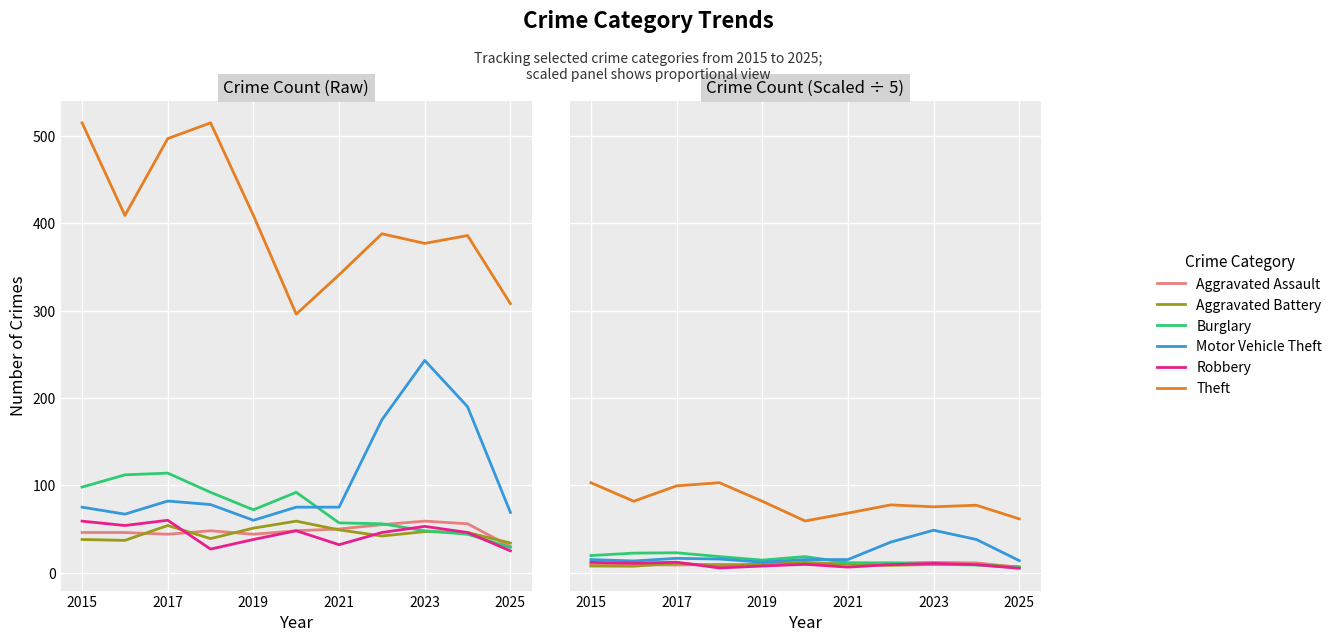

What is the maximum value for Theft?

103.0